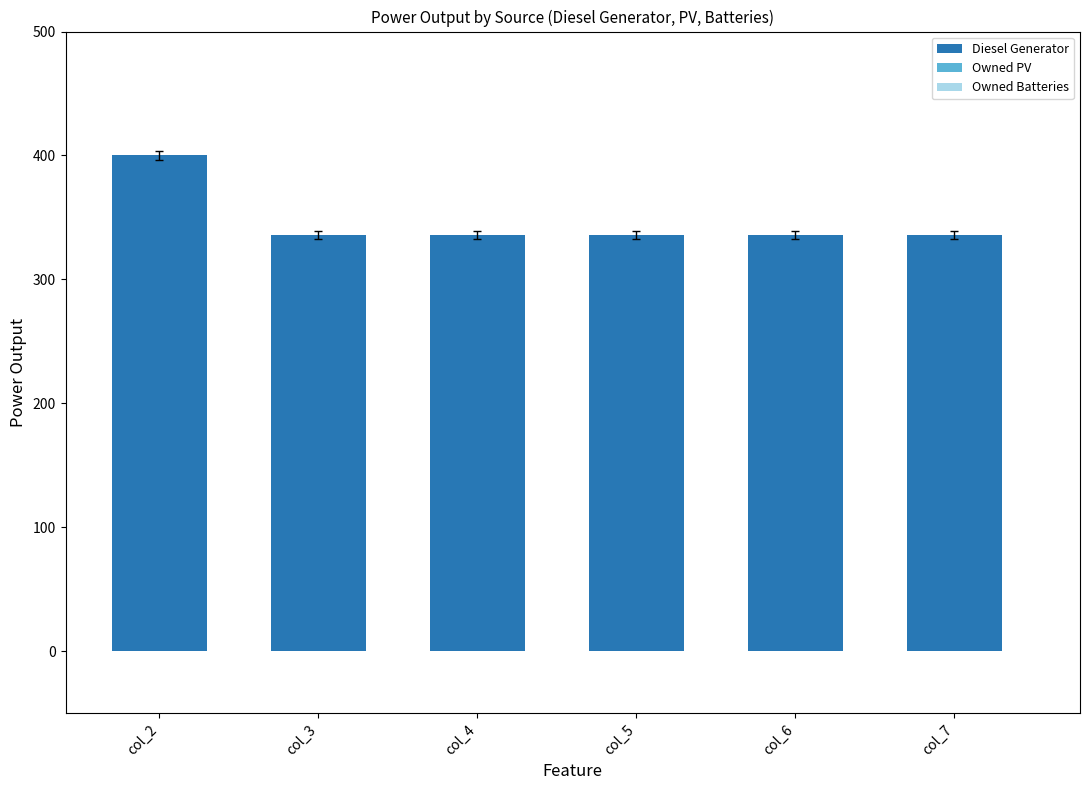

What is the value of the 4th bar from the left?

336